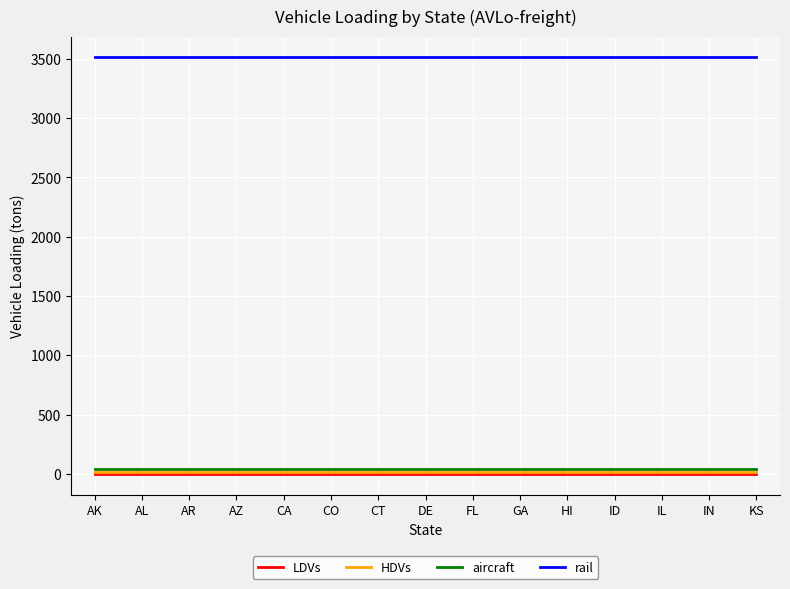

What is the maximum value shown in the chart?

3512.4